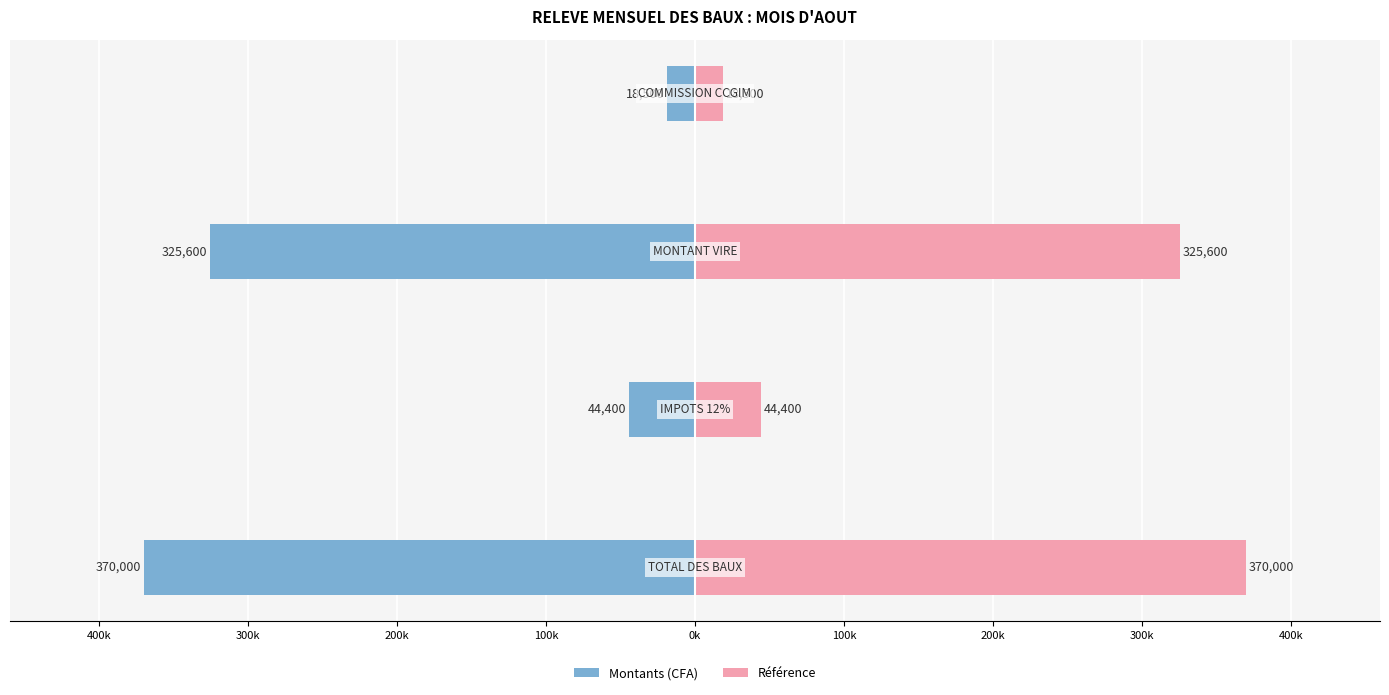

How many groups of bars are there?

4